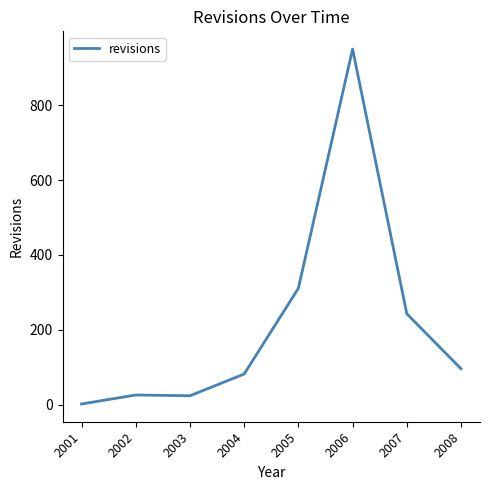

How many lines are shown in the chart?

1